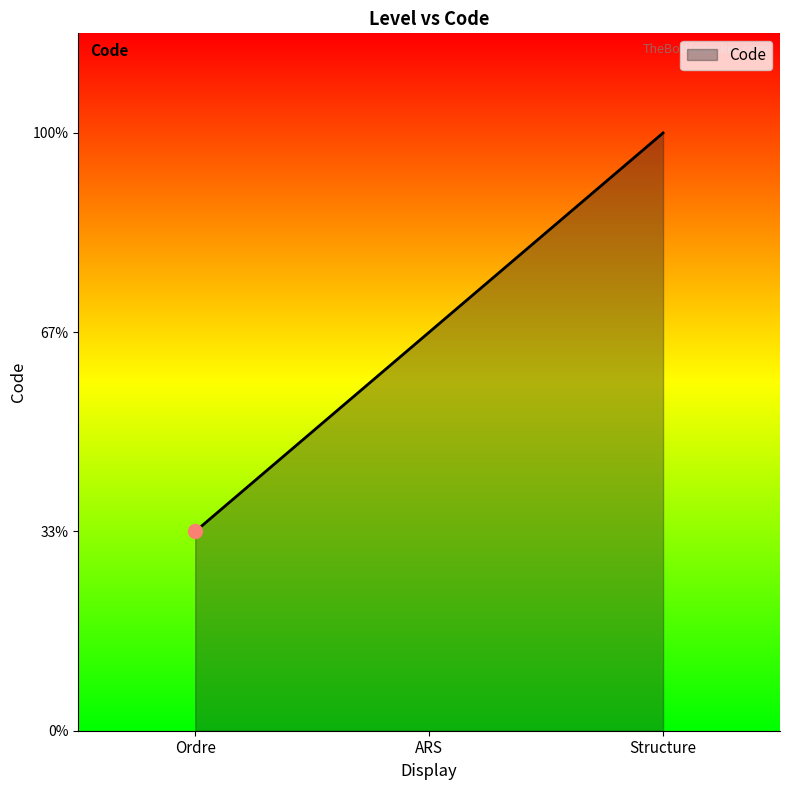

List the labels in order of value, smallest first.

Ordre, ARS, Structure